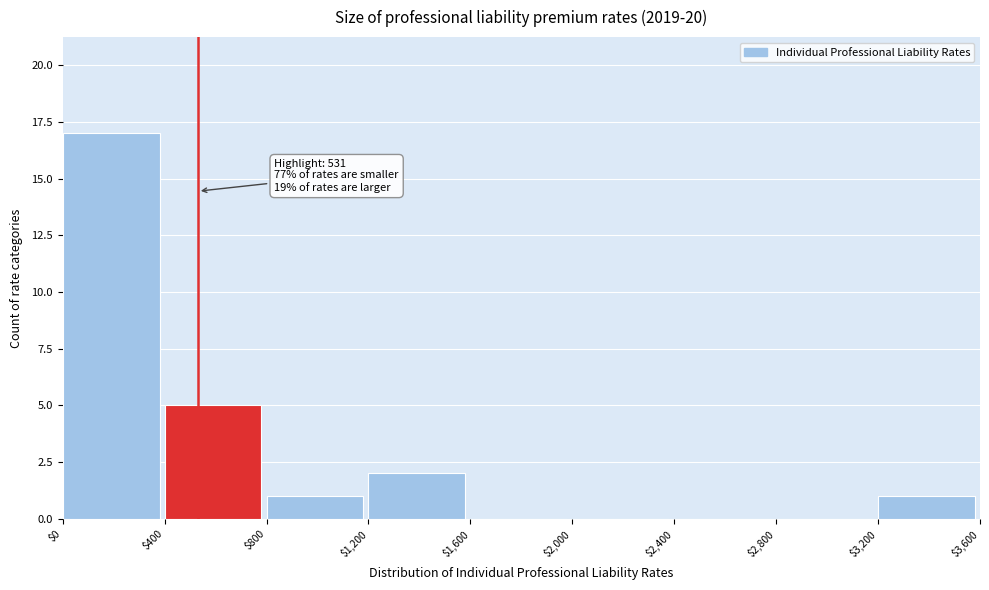

Which range on the x-axis has the tallest bar?

$0 to $400